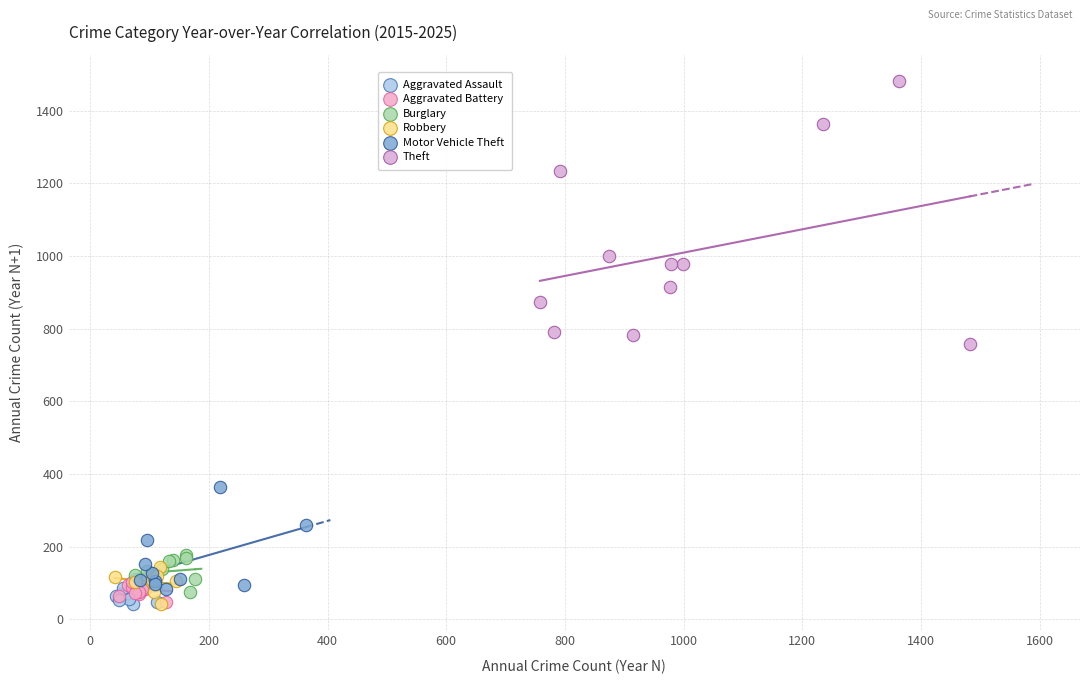

Which series contains the highest Y value?

Theft